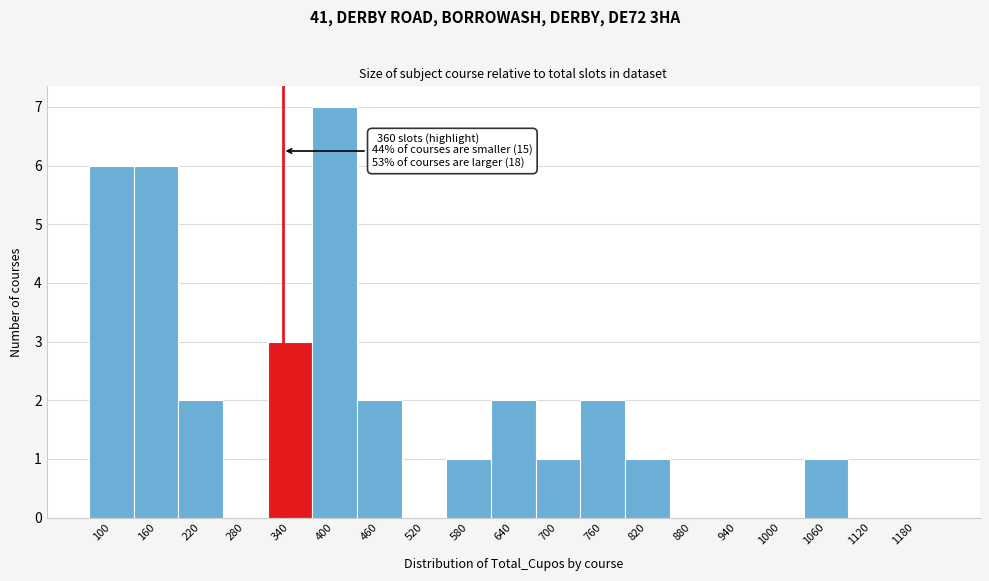

Reading left to right, transcribe all the data shown in this chart.

100=6	160=6	220=2	280=0	340=3	400=7	460=2	520=0	580=1	640=2	700=1	760=2	820=1	880=0	940=0	1000=0	1060=1	1120=0	1180=0